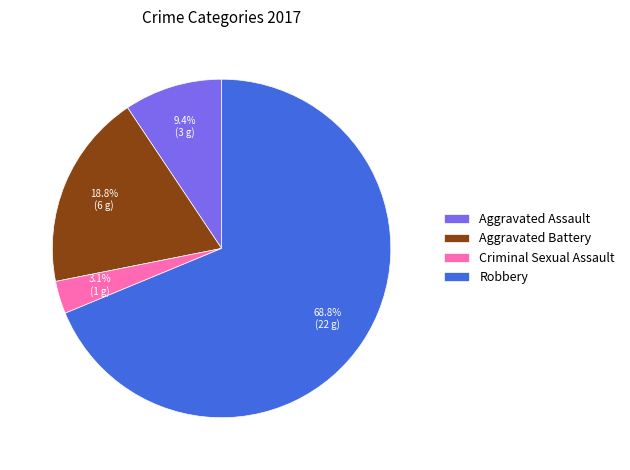

How much of the chart is everything except Criminal Sexual Assault?

96.9%